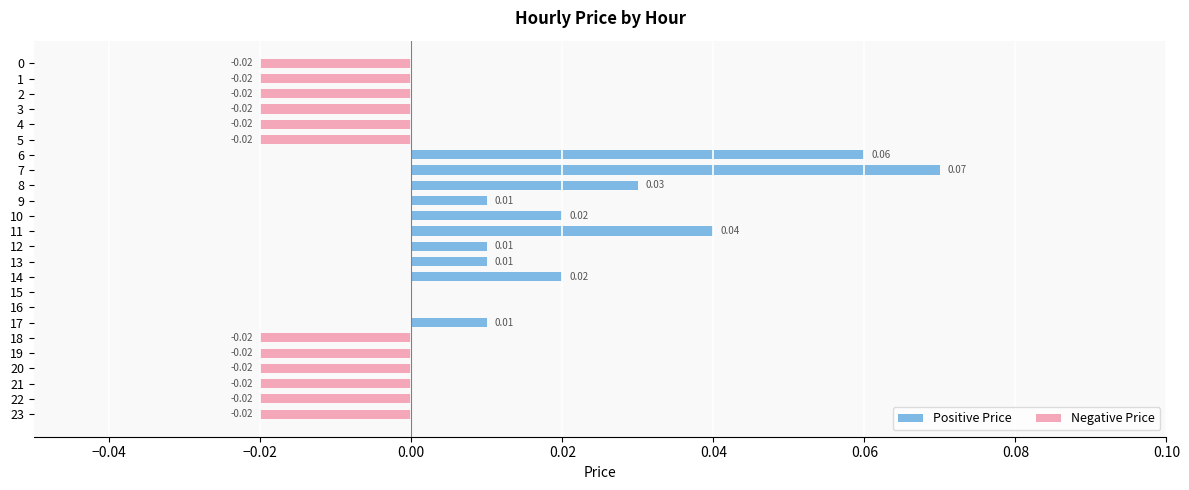

What is the sum of all Positive Price values?

0.3